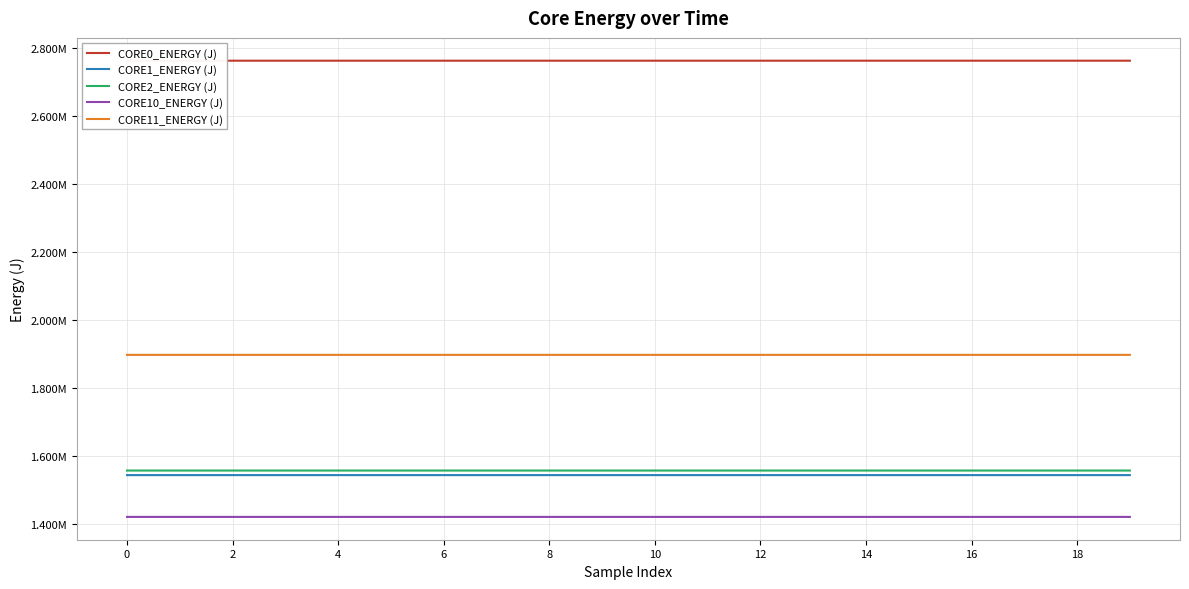

True or false: CORE0_ENERGY (J) has a value of 3763613.0 at 11.

False